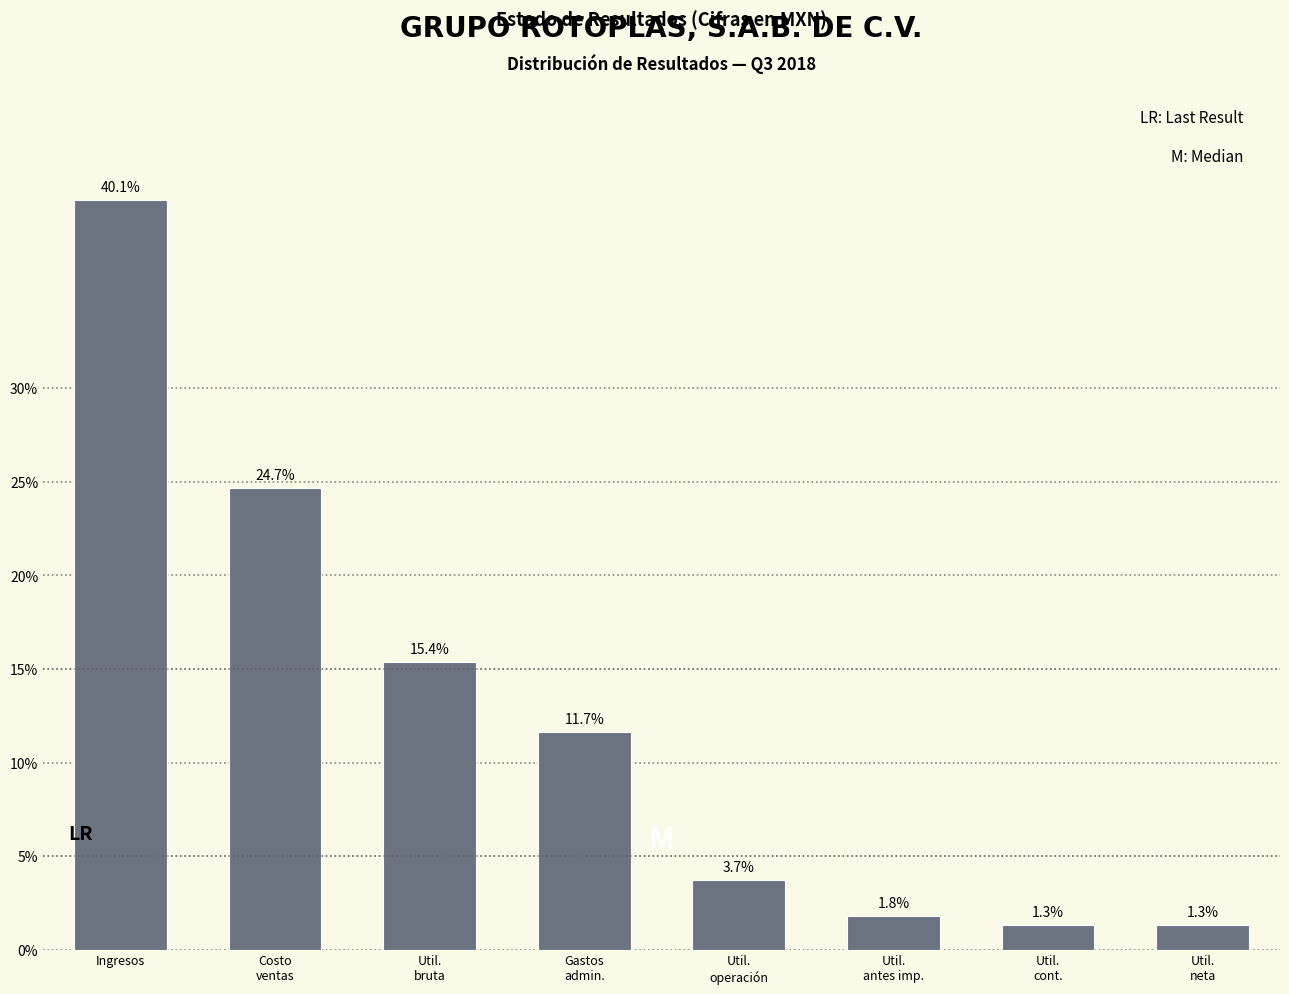

Reading right to left, transcribe all the data shown in this chart.

1.3	1.3	1.8	3.7	11.7	15.4	24.7	40.1